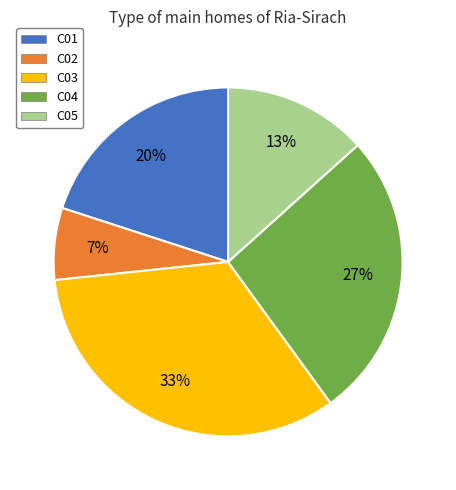

Is the sum of C03 and C04 greater than half?

Yes